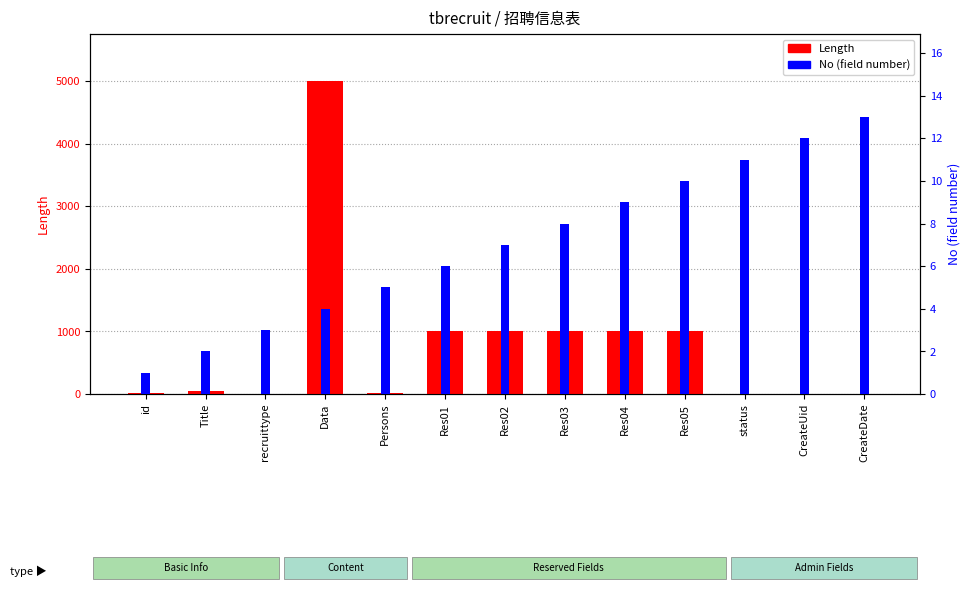

Between Res03 and CreateDate, which is larger?

Res03